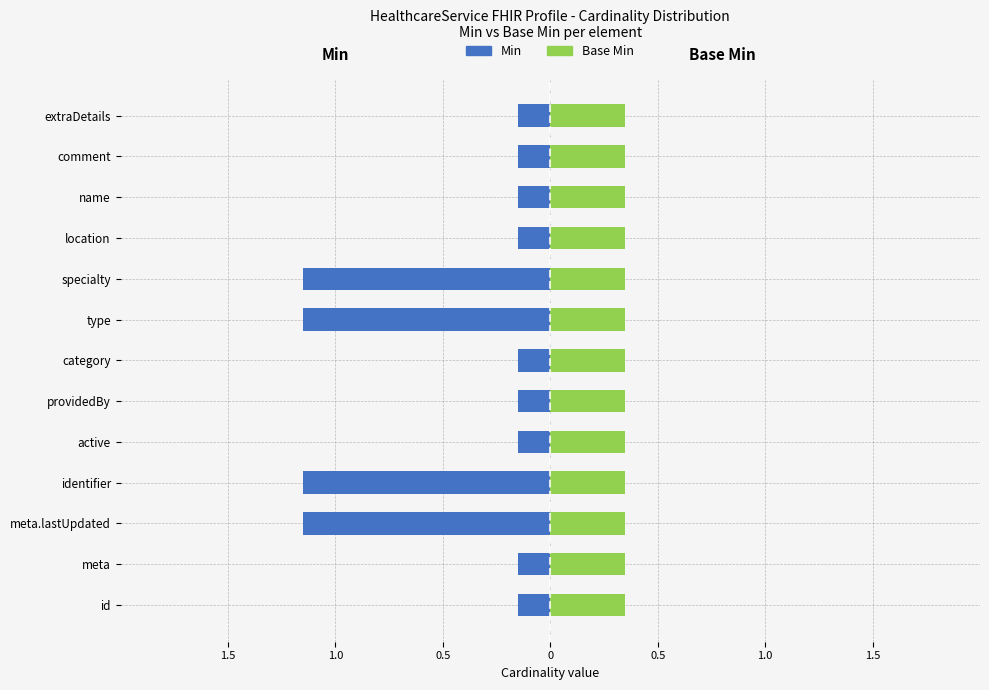

At how many categories does at least one series exceed 0?

13